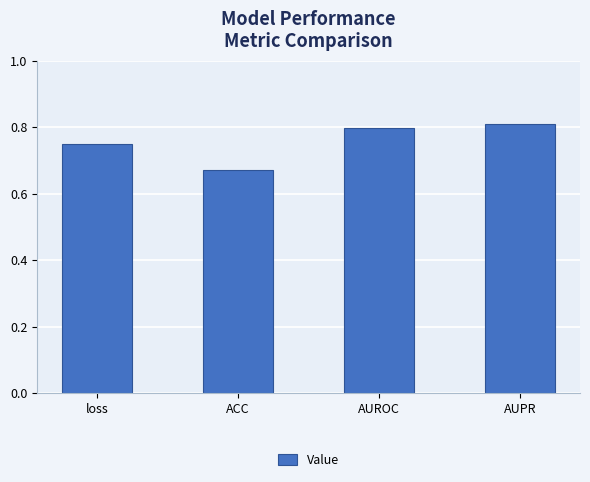

Rank the categories by value from lowest to highest.

ACC, loss, AUROC, AUPR